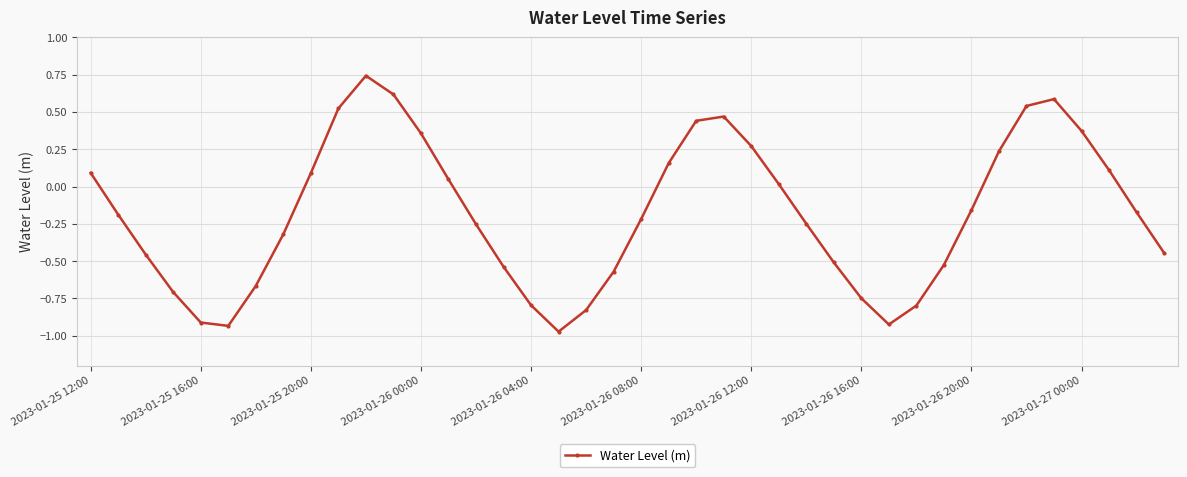

How many interior local valleys (lower than both neighbors) does the data have?

3